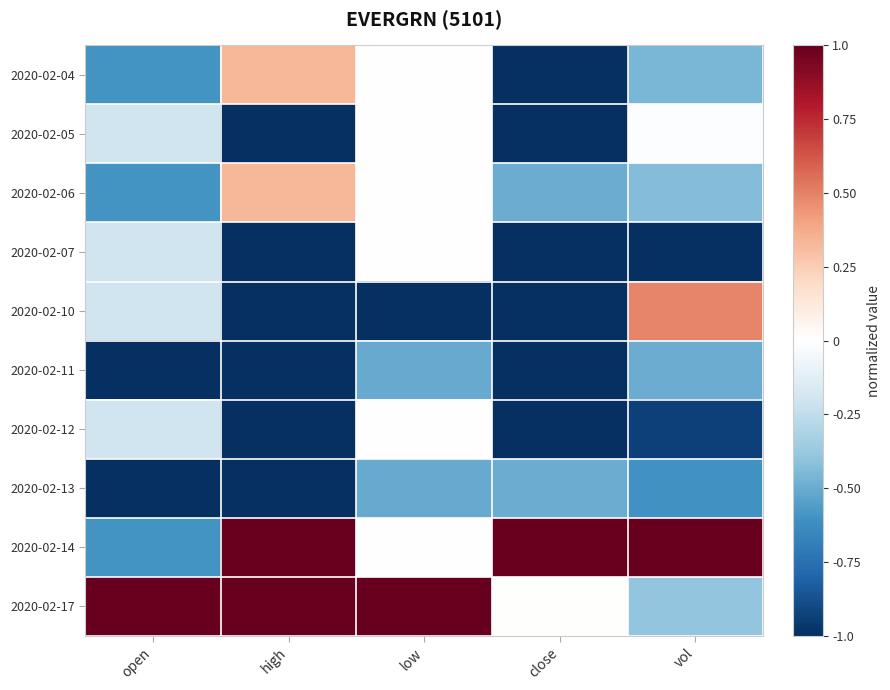

Which series has the largest range (max minus min)?

2020-02-14